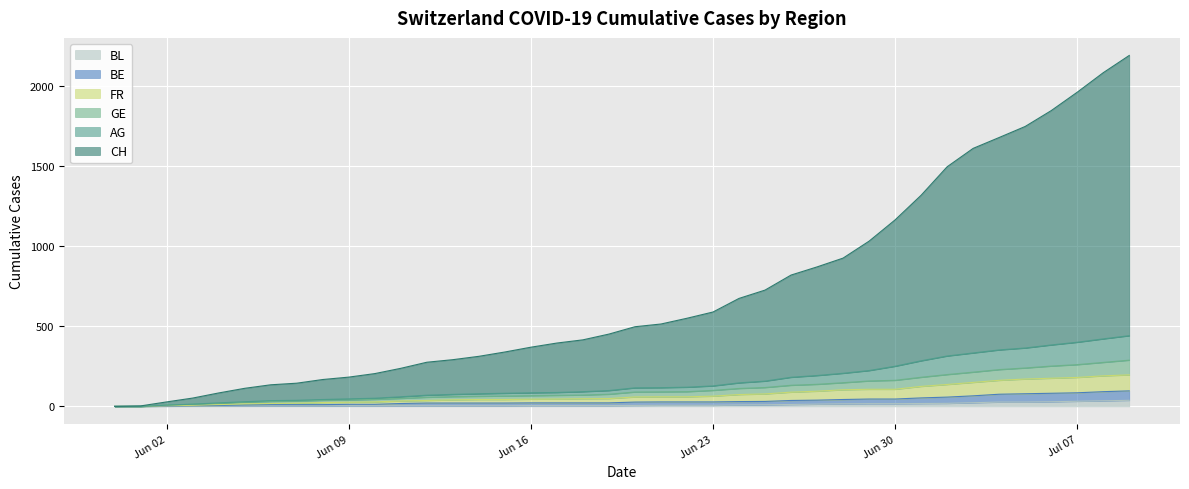

True or false: CH has more than 1 points higher than both neighbors.

False